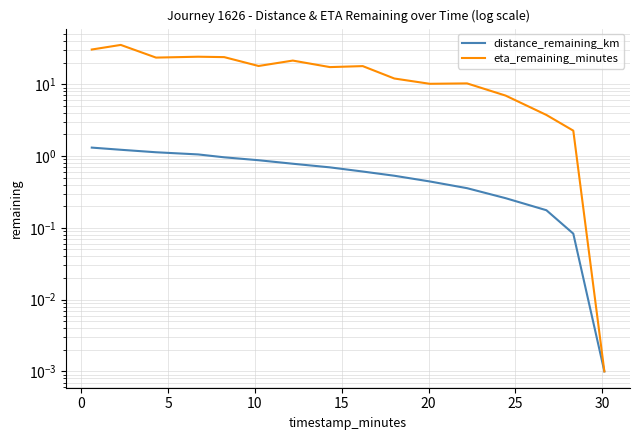

What is the difference between the second highest and second lowest values in the distance_remaining_km series?

1.1